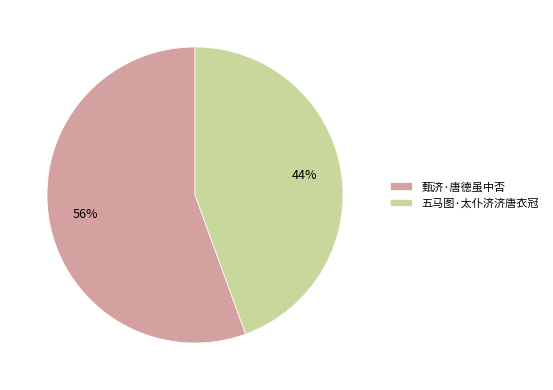

Approximately how many times larger is the value at 五马图·太仆济济唐衣冠 compared to 甄济·唐德虽中否?

0.8